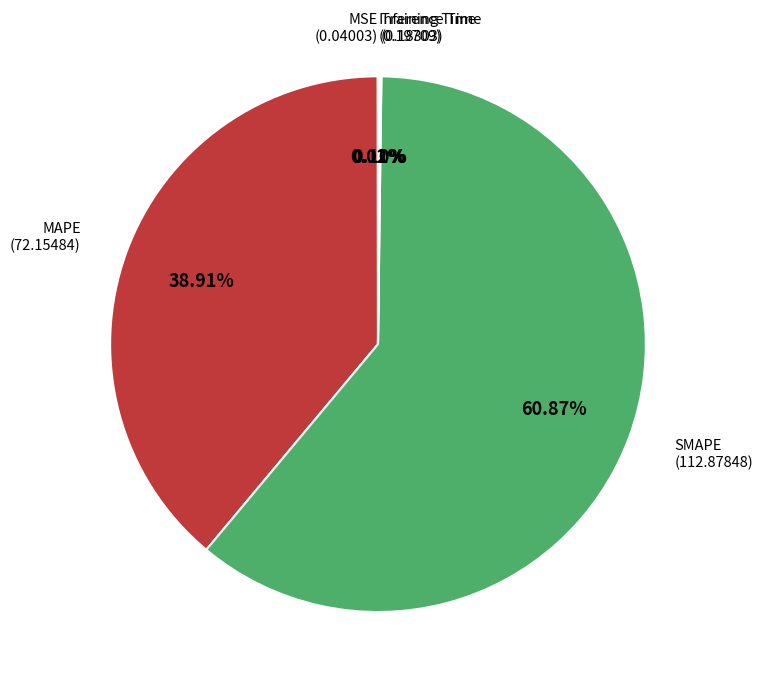

Which slice is the largest?

SMAPE